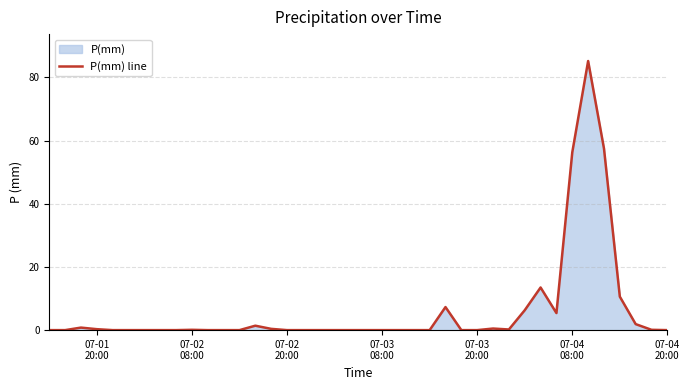

Does the chart display data point markers on the line(s)?

No